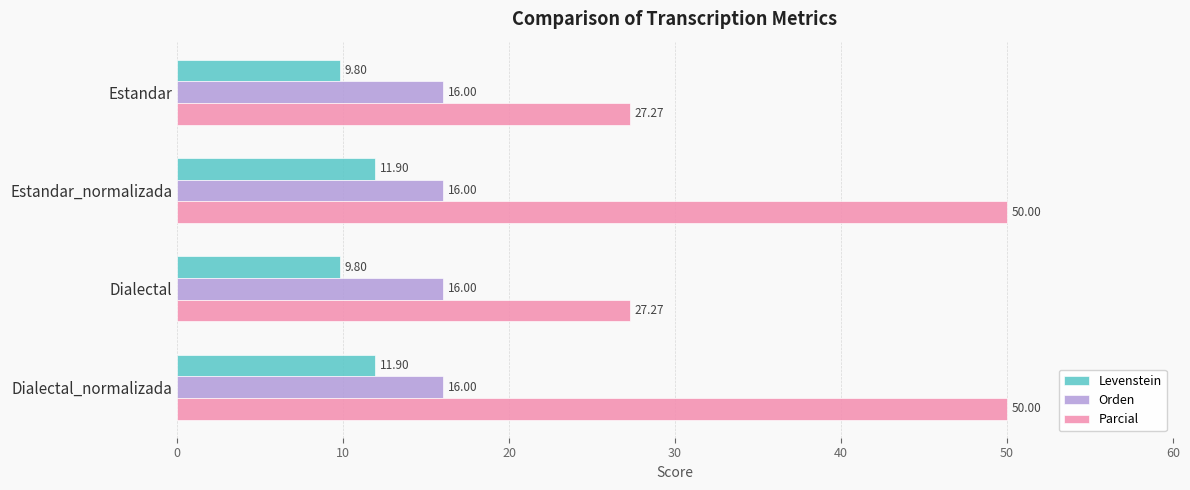

Which series has the largest range (max minus min)?

Parcial